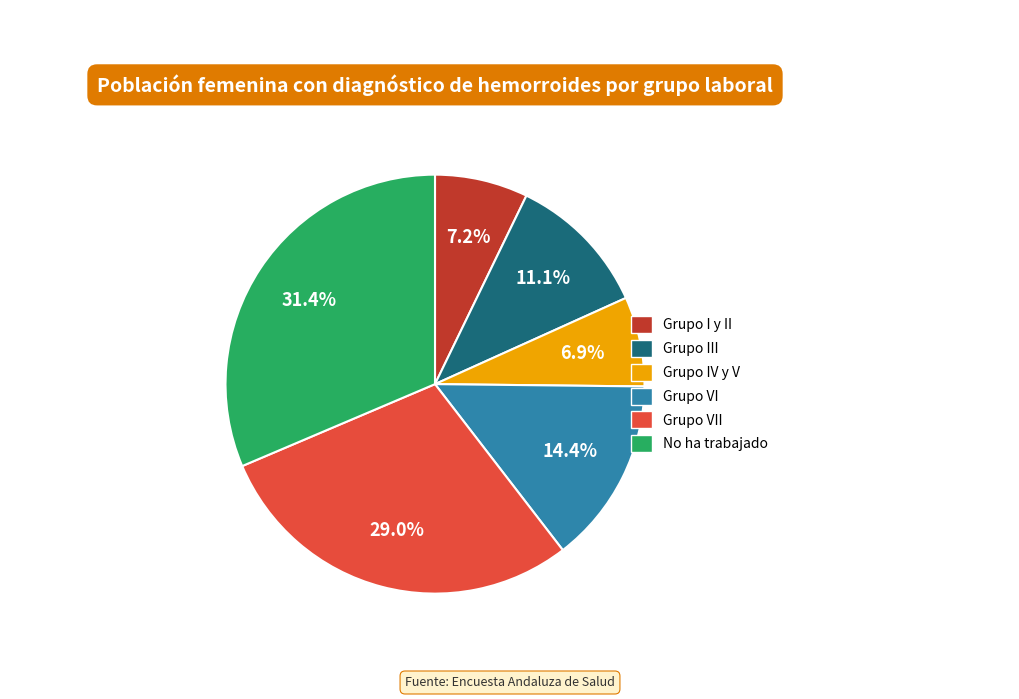

Is there a majority slice in this chart?

No